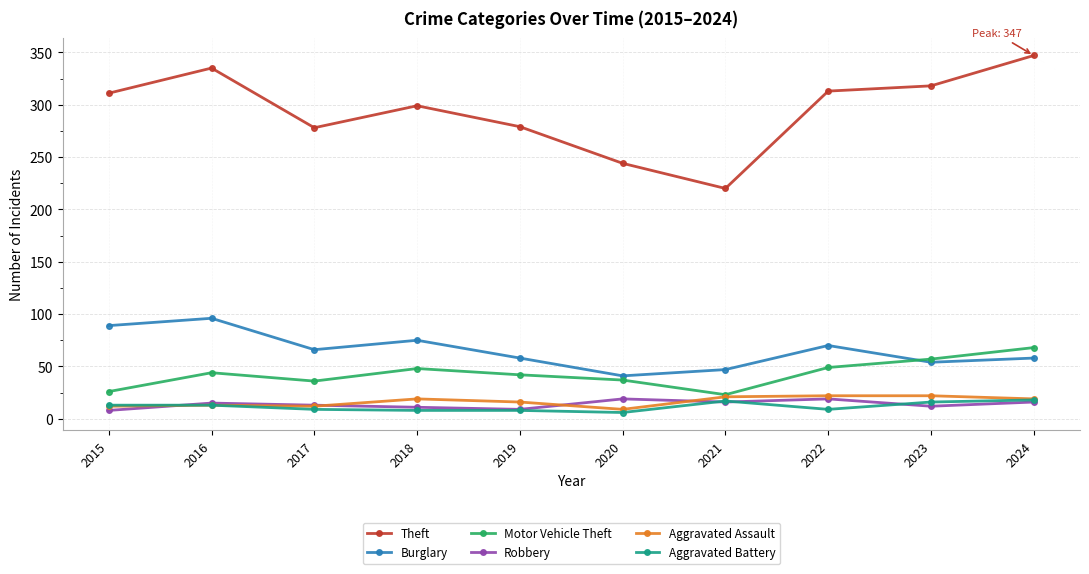

What are all the series names shown in the legend?

Theft, Burglary, Motor Vehicle Theft, Robbery, Aggravated Assault, Aggravated Battery